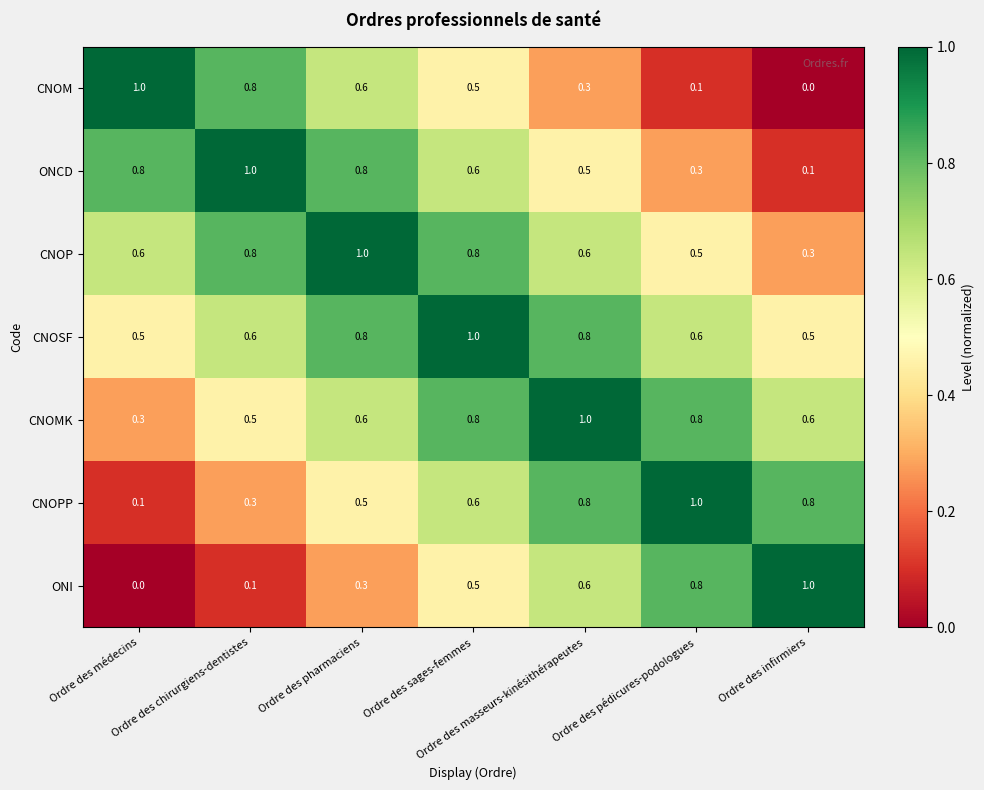

What is the sum of all ONCD values?

4.1